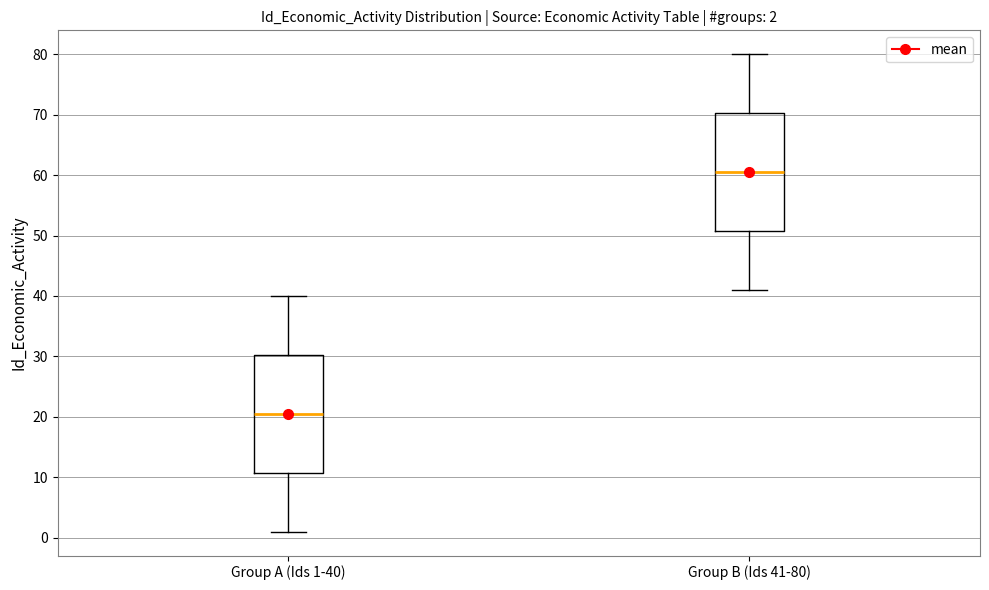

Which box has the lowest median line?

Group A (Ids 1-40)